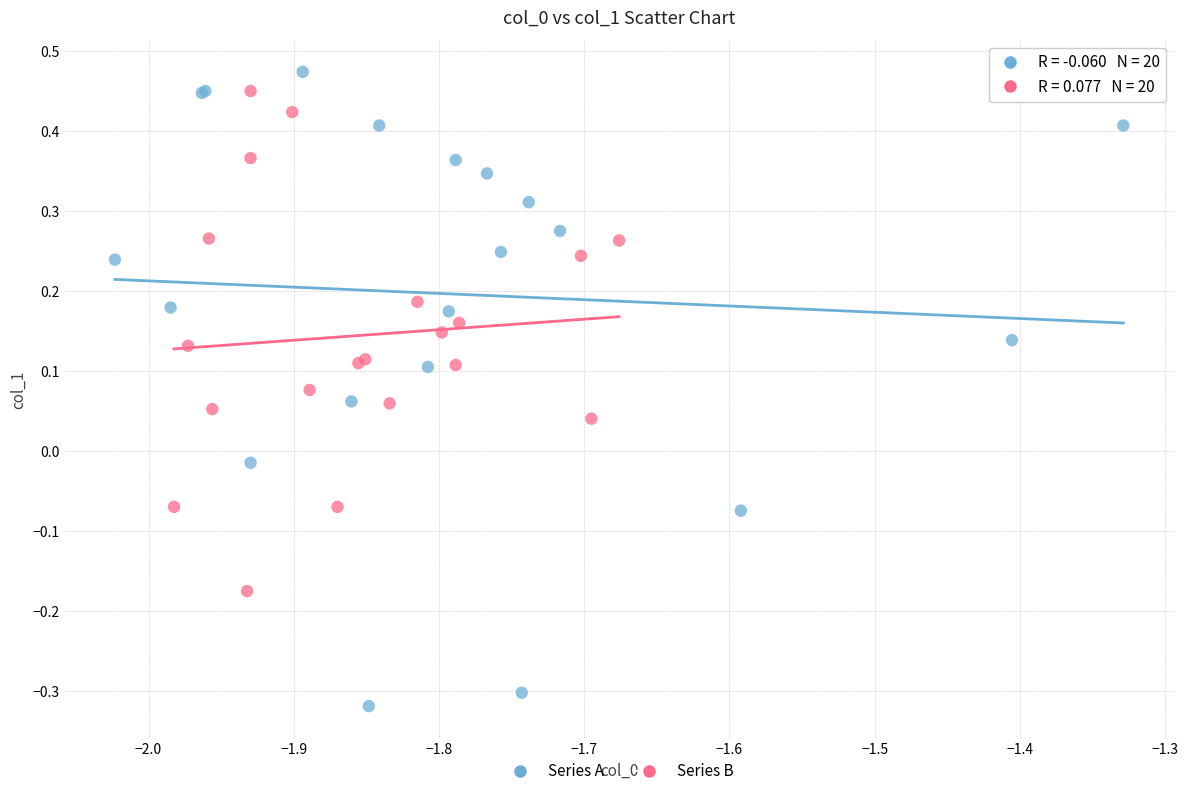

Which series reaches the minimum Y coordinate?

Series A